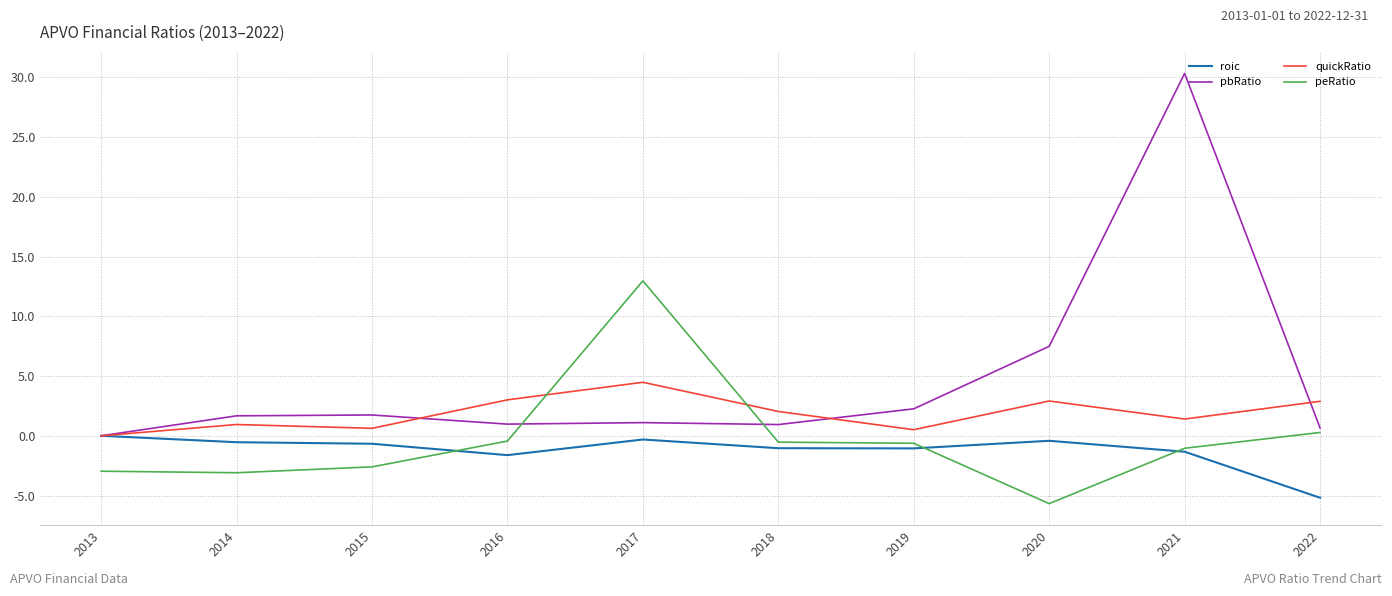

Which series has the largest total across all categories?

pbRatio